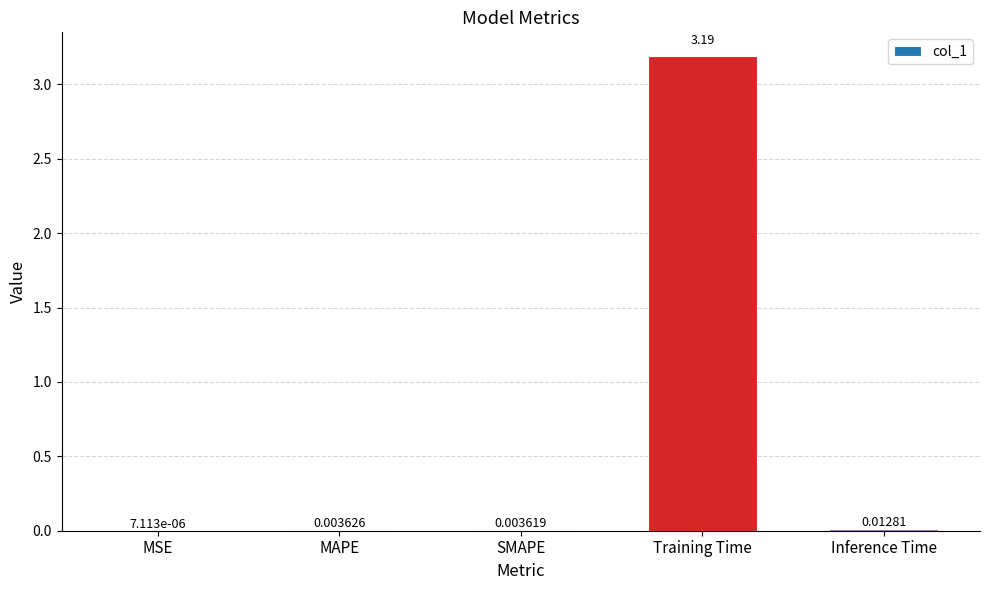

What is the sum of the values at Training Time and SMAPE?

3.2